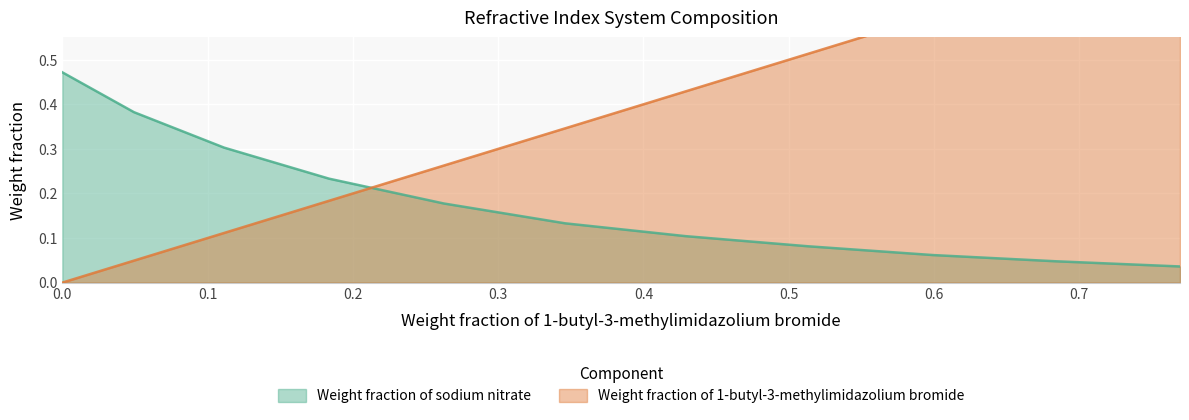

Rank the series by their average value, from lowest to highest.

Weight fraction of sodium nitrate, Weight fraction of 1-butyl-3-methylimidazolium bromide